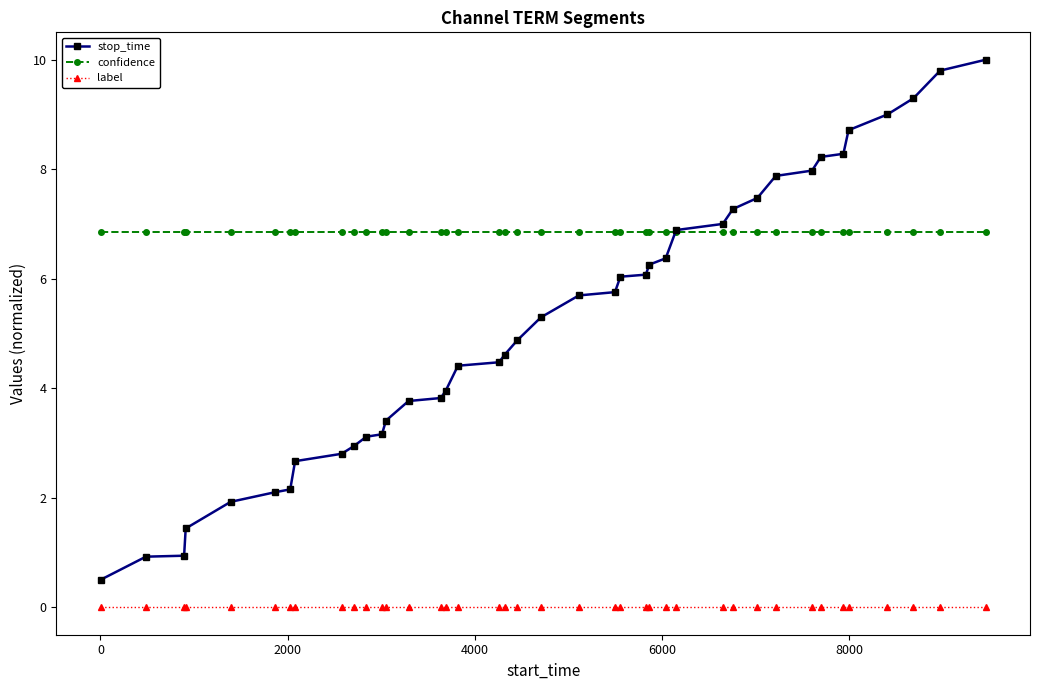

What is the value of the stop_time point at the 20th from the left?

4.9